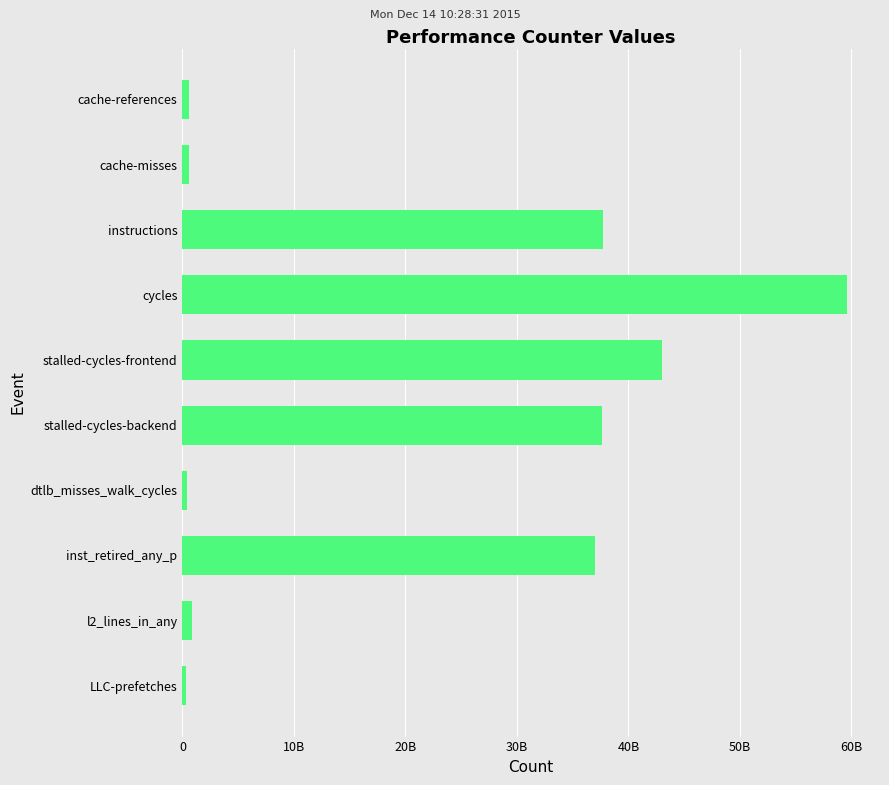

What is the minimum value shown in the chart?

280030860